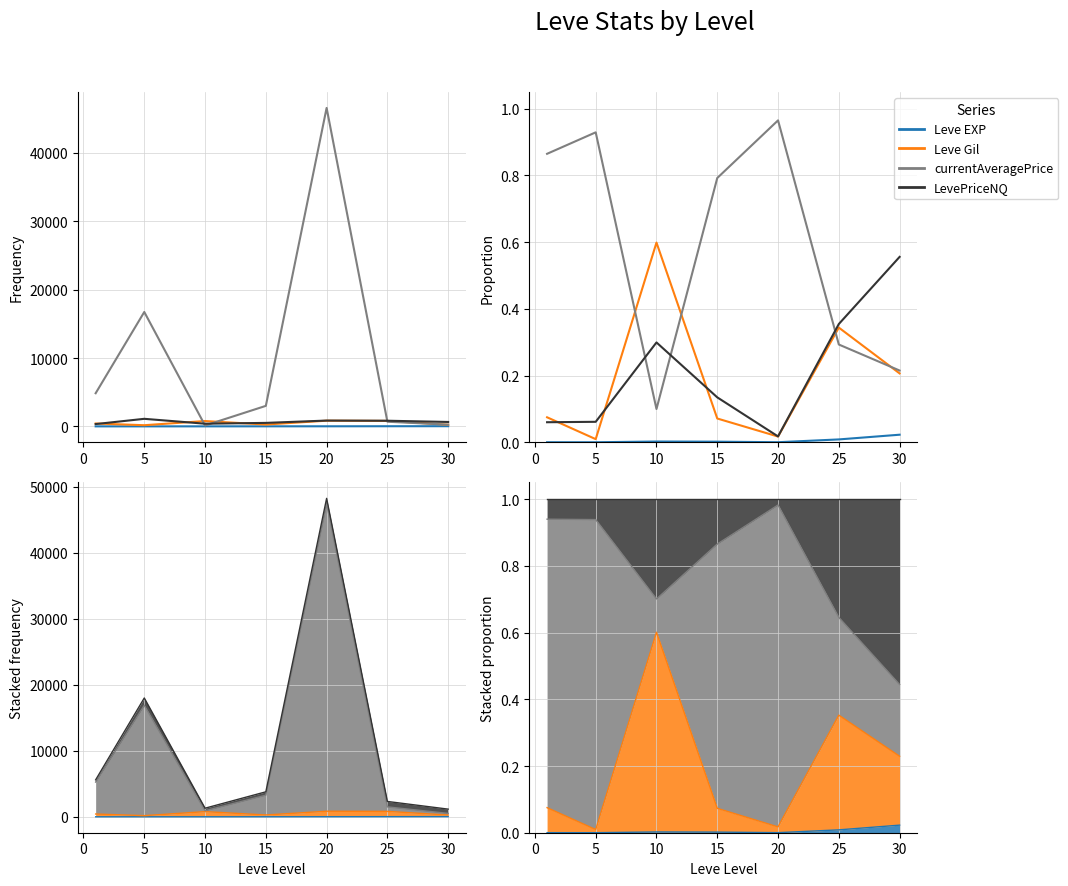

Reading left to right, transcribe all the data shown in this chart.

Leve EXP: 0.0	0.0	0.0	0.0	0.0	0.0	0.0
Leve Gil: 0.1	0.0	0.6	0.1	0.0	0.3	0.2
currentAveragePrice: 0.9	0.9	0.1	0.8	1.0	0.3	0.2
LevePriceNQ: 0.1	0.1	0.3	0.1	0.0	0.4	0.6